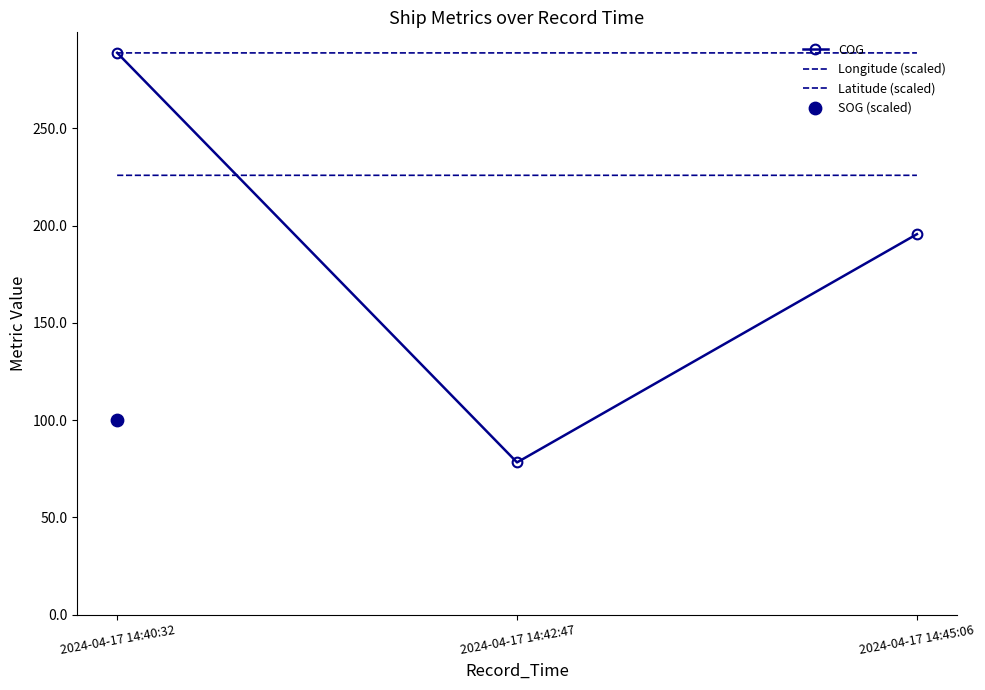

At how many categories does at least one series exceed 98?

3